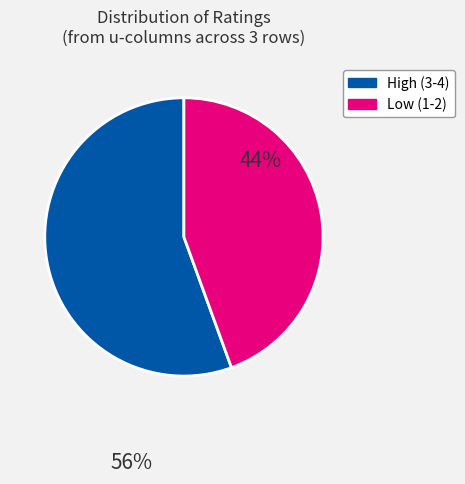

Does any single category account for the majority?

Yes